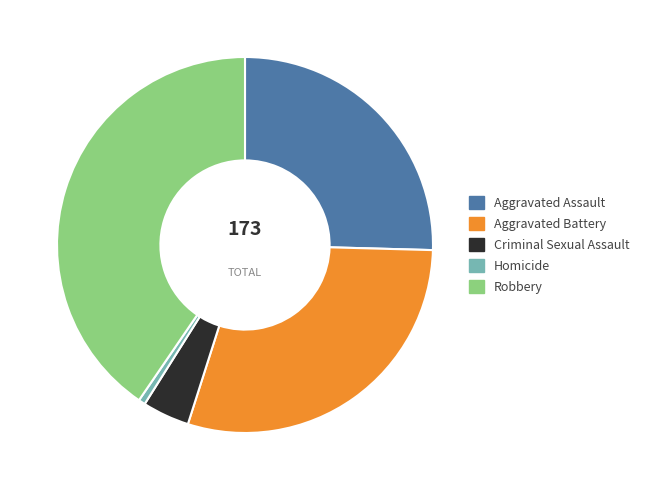

Combined, do Criminal Sexual Assault and Aggravated Battery account for over 50%?

No